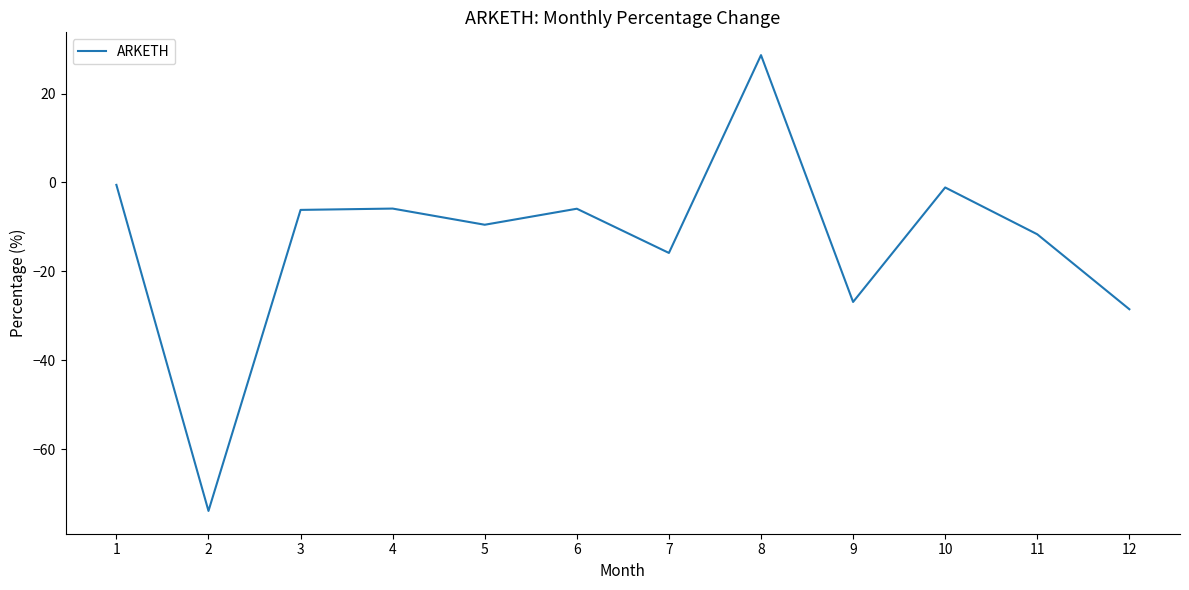

The value at 6 is -5.9. True or false?

True